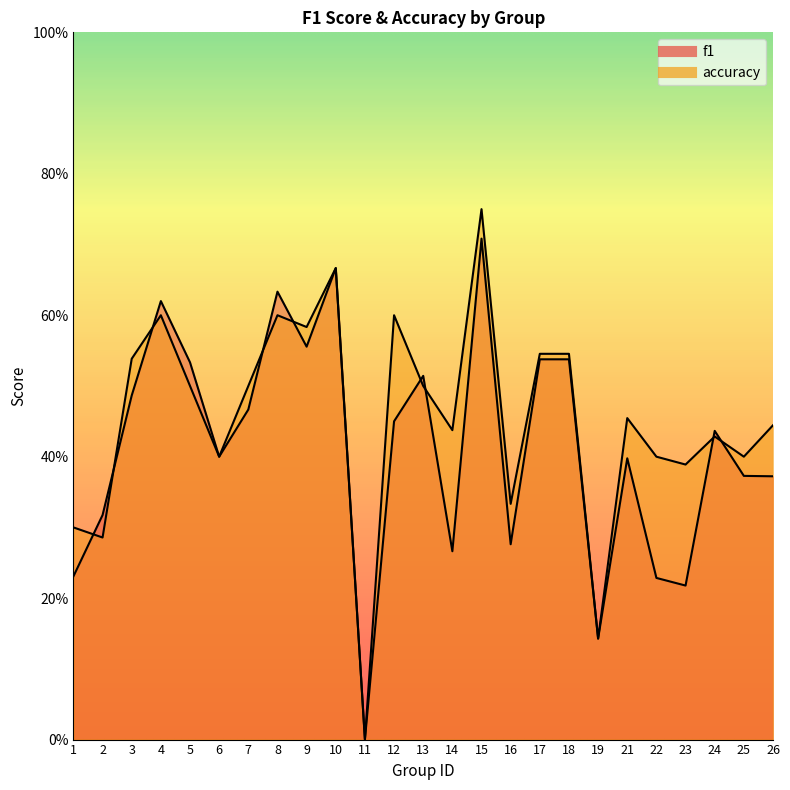

How many interior local valleys does the f1 series have?

7